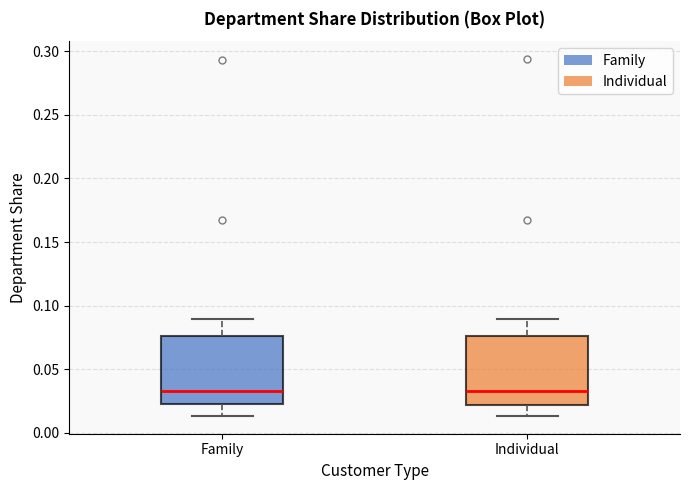

Reading left to right, transcribe this box plot: for each box, give where its median line is, the range the box spans, and where its two whiskers end, as read against the y-axis. The values are not printed on the chart, so give them approximately, as read against the axis.

Family: median 0.035, box 0.020 to 0.075, whiskers 0.015 to 0.090
Individual: median 0.035, box 0.020 to 0.075, whiskers 0.015 to 0.090